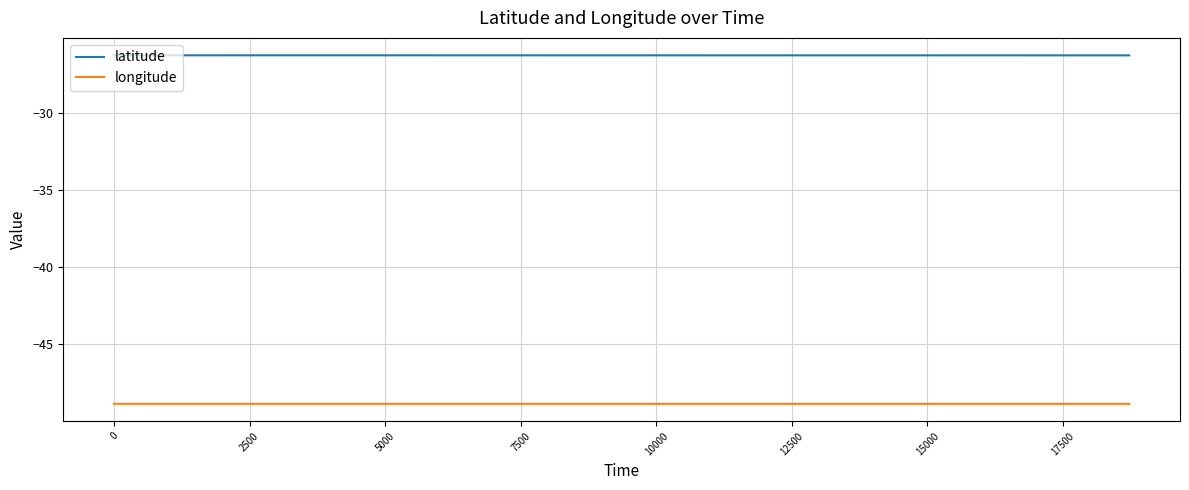

Reading left to right, transcribe all the data shown in this chart.

latitude: -26.3	-26.3	-26.3	-26.3	-26.3	-26.3	-26.3	-26.3	-26.3	-26.3	-26.3	-26.3	-26.3	-26.3	-26.3	-26.3	-26.3	-26.3	-26.3	-26.3
longitude: -48.8	-48.8	-48.8	-48.8	-48.8	-48.8	-48.8	-48.8	-48.8	-48.8	-48.8	-48.8	-48.8	-48.8	-48.8	-48.8	-48.8	-48.8	-48.8	-48.8